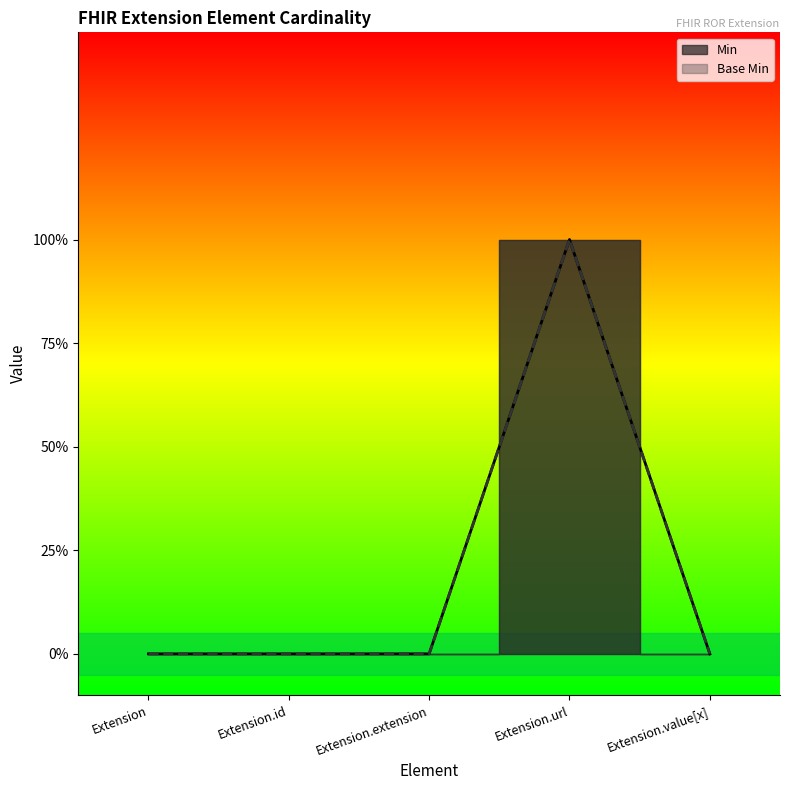

Reading left to right, what are all the values shown in this chart?

Min: 0	0	0	1	0
Base Min: 0	0	0	1	0